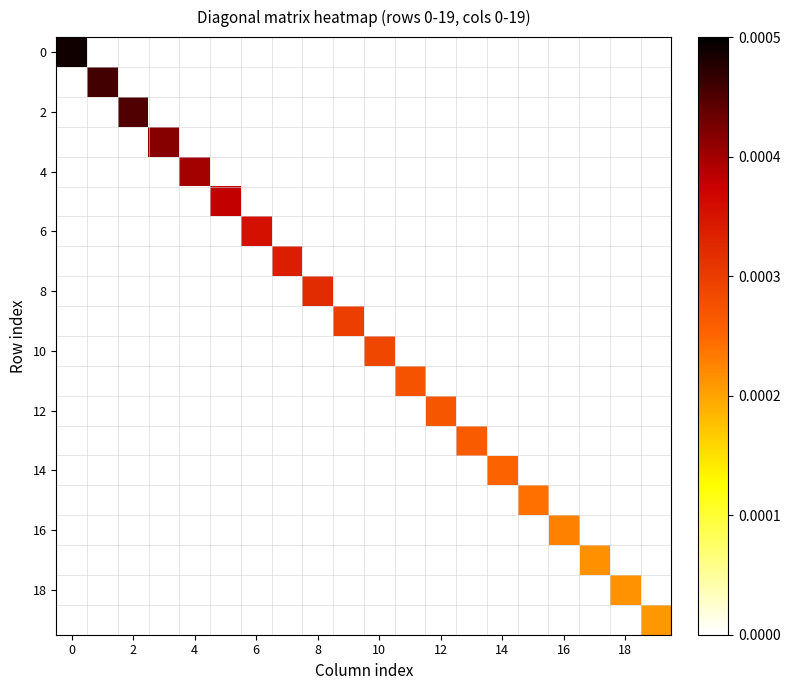

How many series are shown in this chart?

20